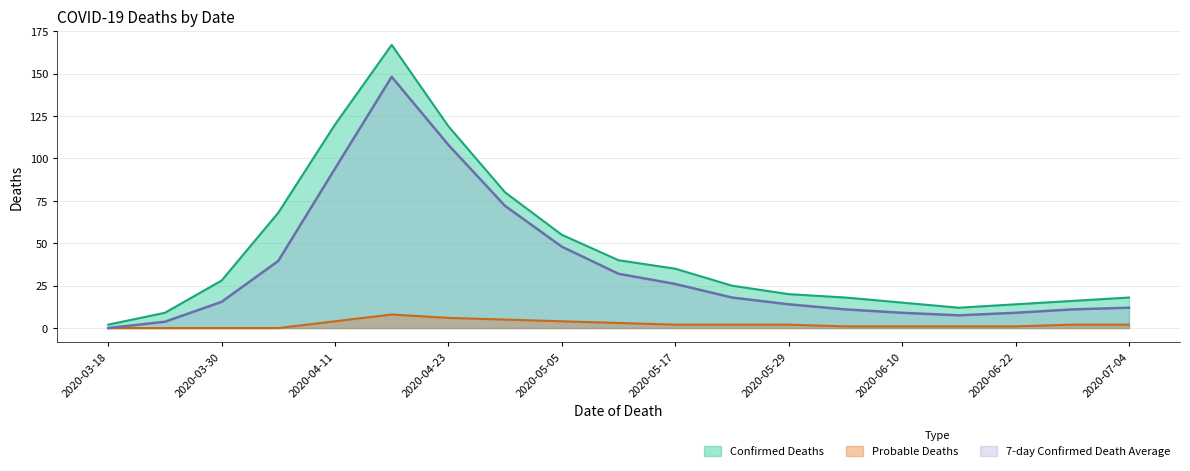

What position from the left is 2020-06-22?

17